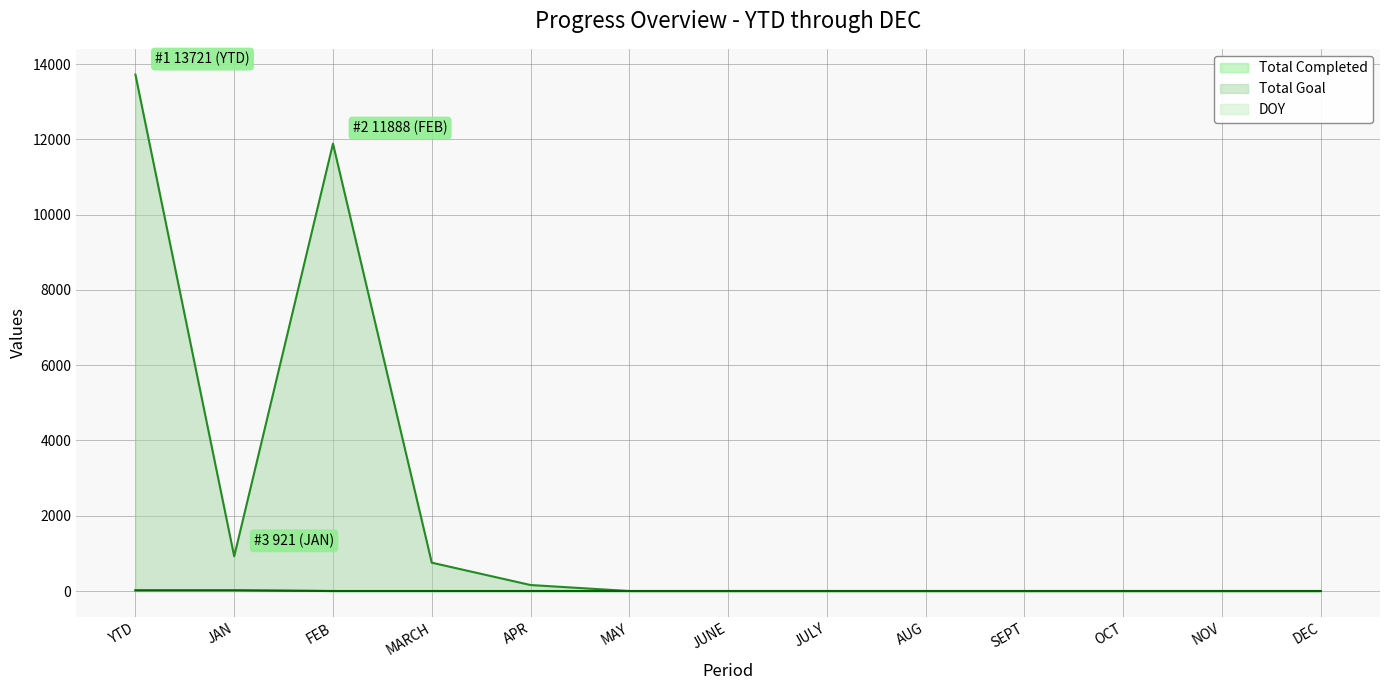

Rank the categories by DOY line value from highest to lowest.

YTD, JAN, FEB, MARCH, APR, MAY, JUNE, JULY, AUG, SEPT, OCT, NOV, DEC